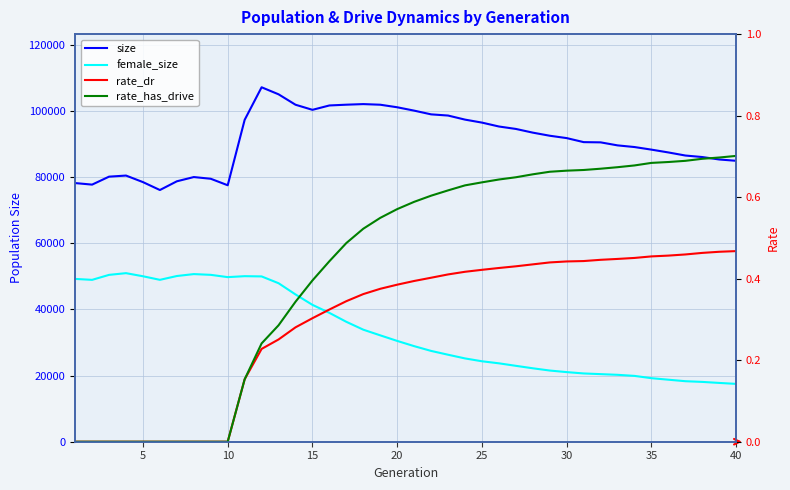

What is the lowest value of the size series?

76080.0